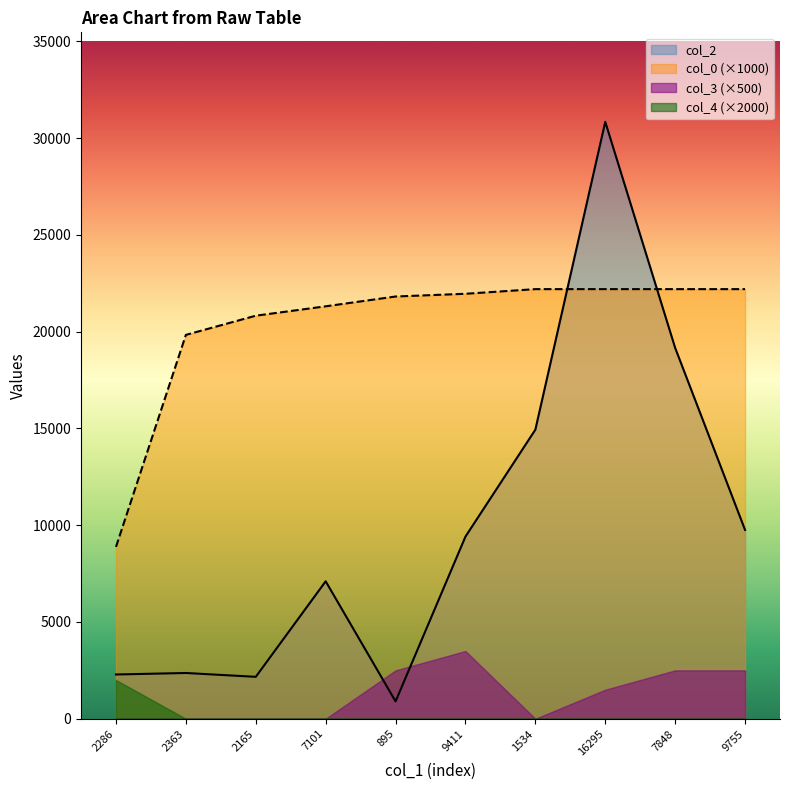

At which category does col_2 reach its first local peak?

2363